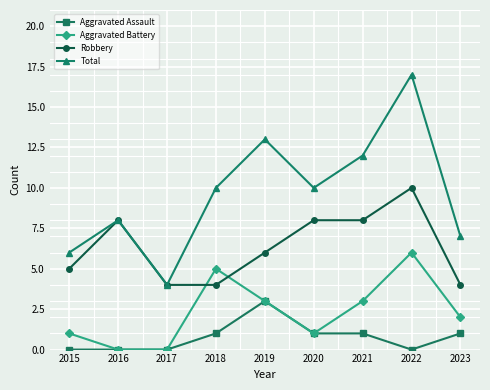

True or false: Aggravated Assault and Total intersect in this chart.

False